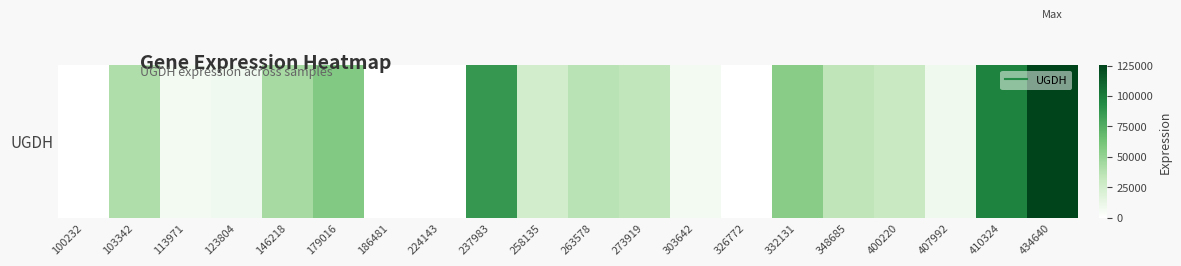

Reading right to left, extract all data points from this chart.

125285	96903	8758	30433	34010	55047	0	7243	33602	36489	25813	86439	0	0	56914	43139	7857	7160	40316	0